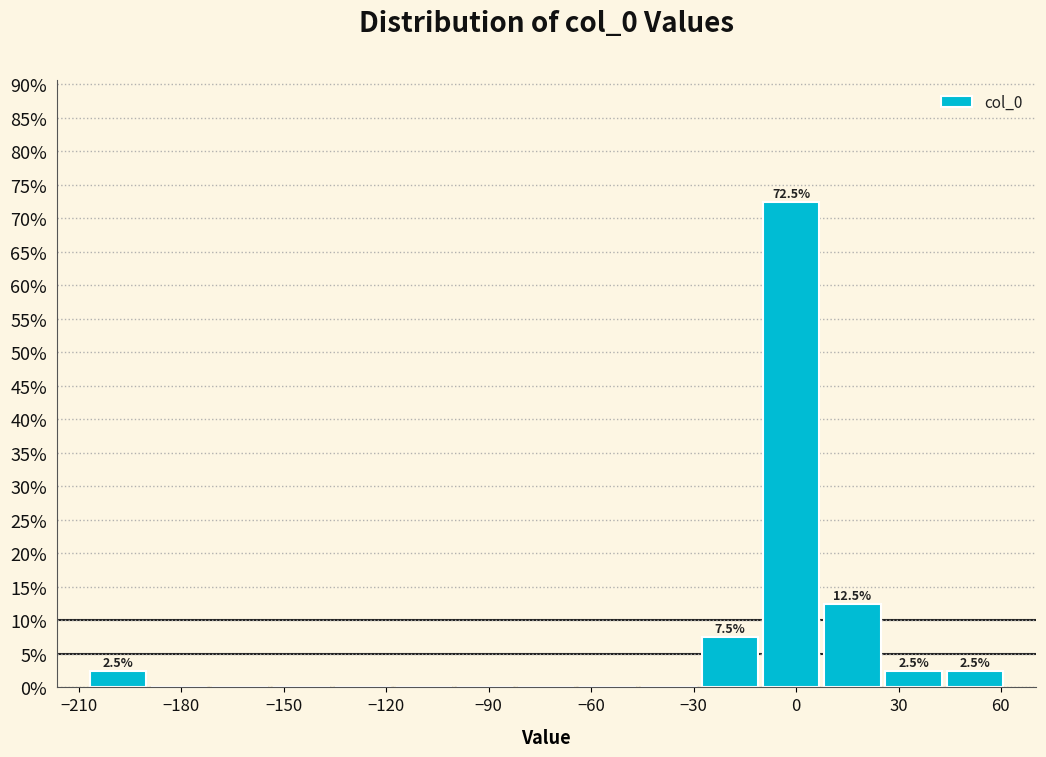

Around what value on the x-axis is the tallest bar? Give the approximate position of its centre, as read against the axis.

0